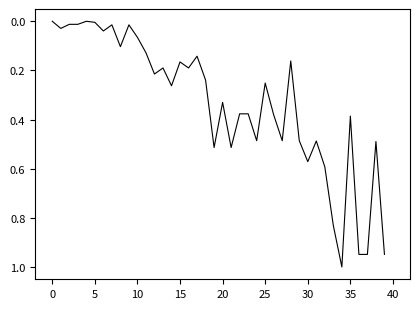

What is the maximum value shown in the chart?

1.0